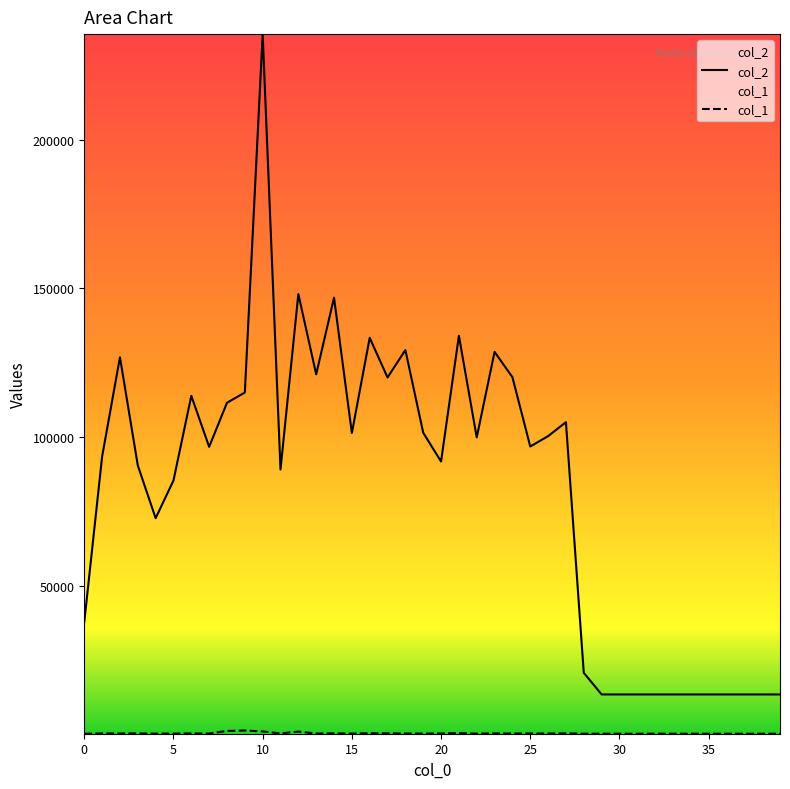

Which category has the lowest value in the col_2 series?

29